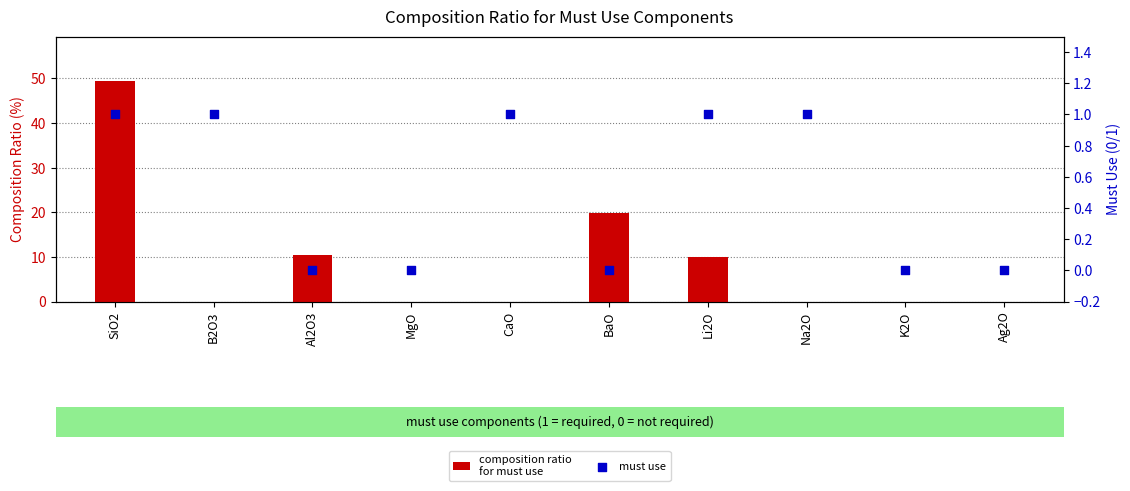

Which series reaches the minimum Y coordinate?

composition ratio
for must use